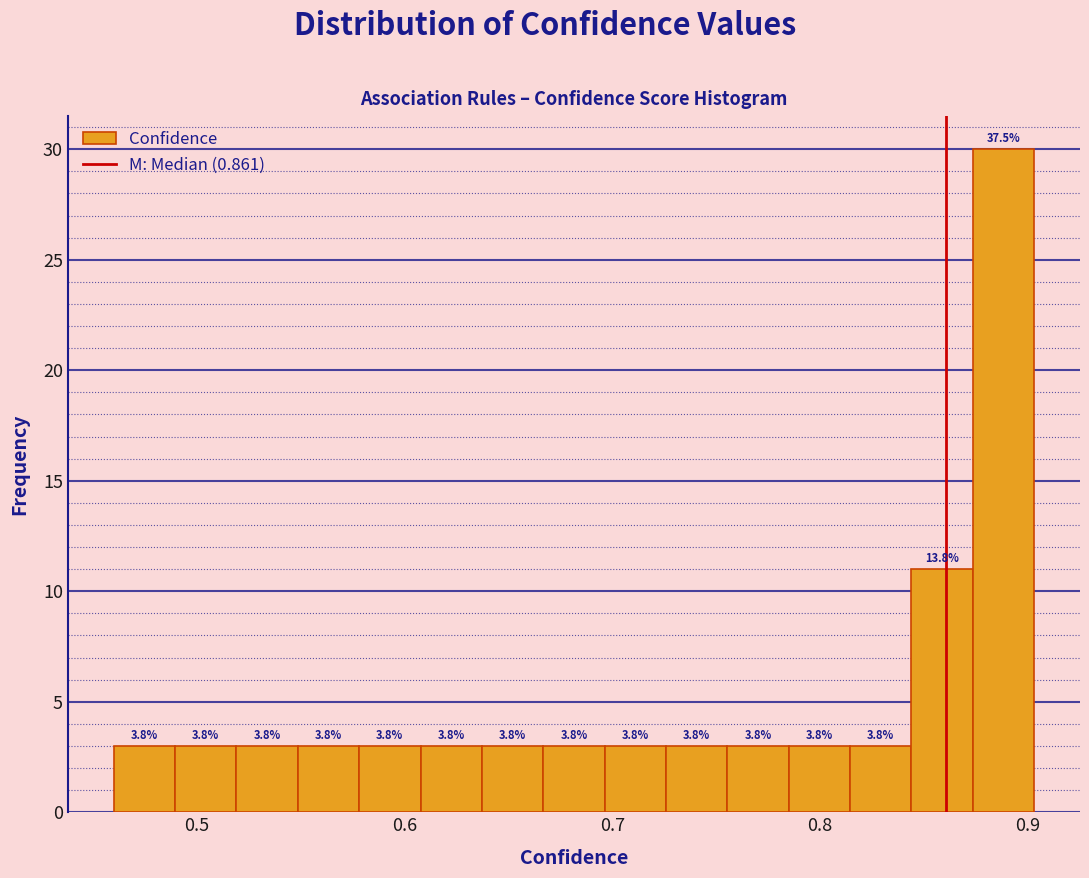

Read against the x-axis, roughly where is the centre of the tallest bar?

0.89